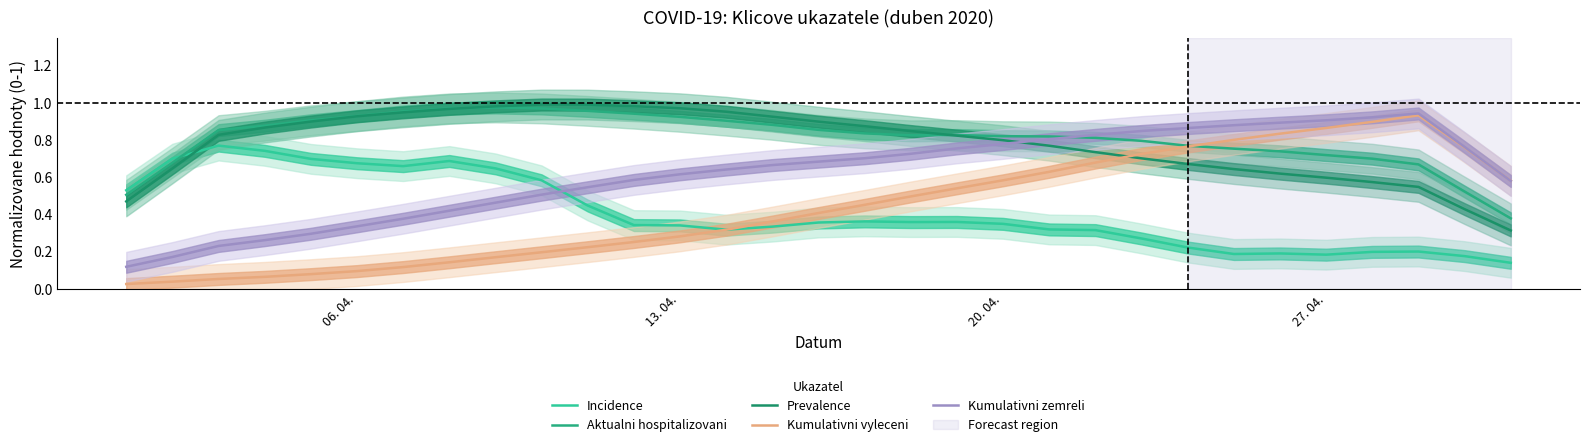

Rank the series by their maximum value, from lowest to highest.

Incidence, Kumulativni vyleceni, Kumulativni zemreli, Aktualni hospitalizovani, Prevalence